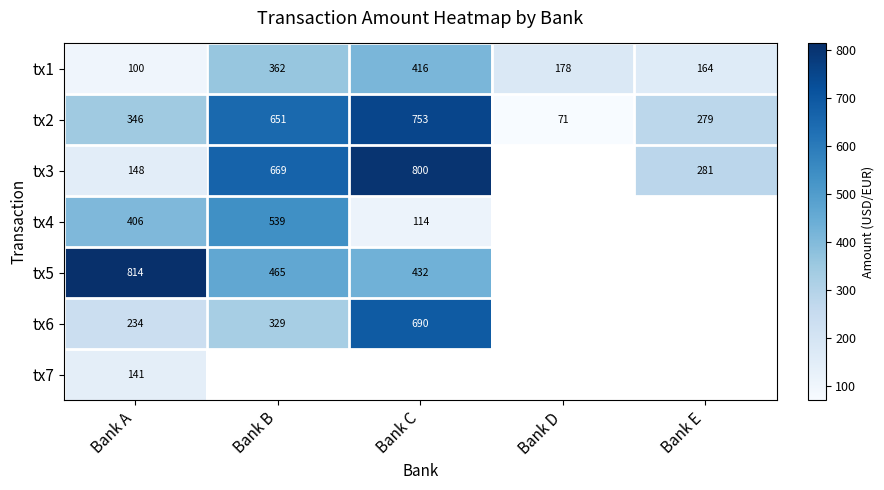

What is the maximum value shown in the chart?

813.8